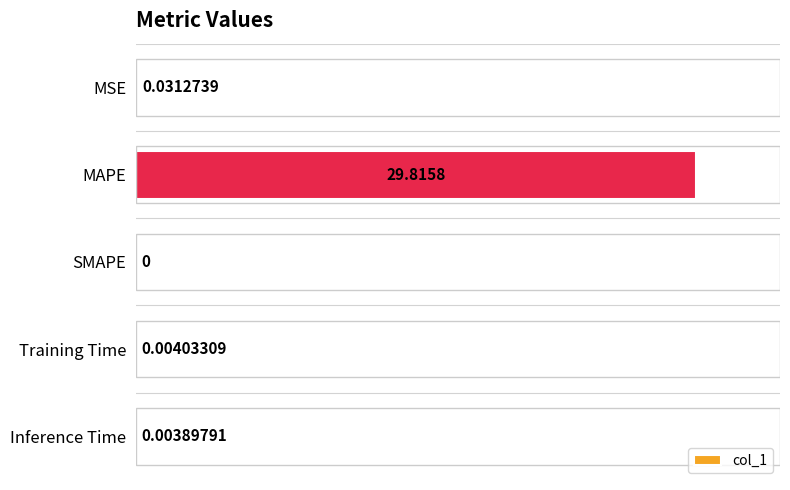

What is the sum of all values?

100.1